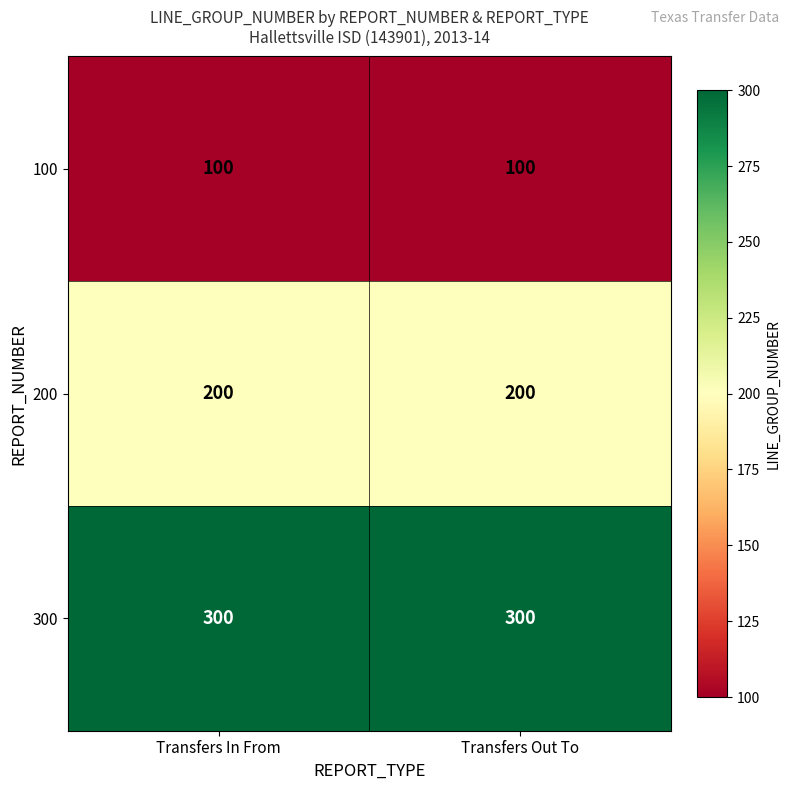

What is the total value across all series at Transfers In From?

600